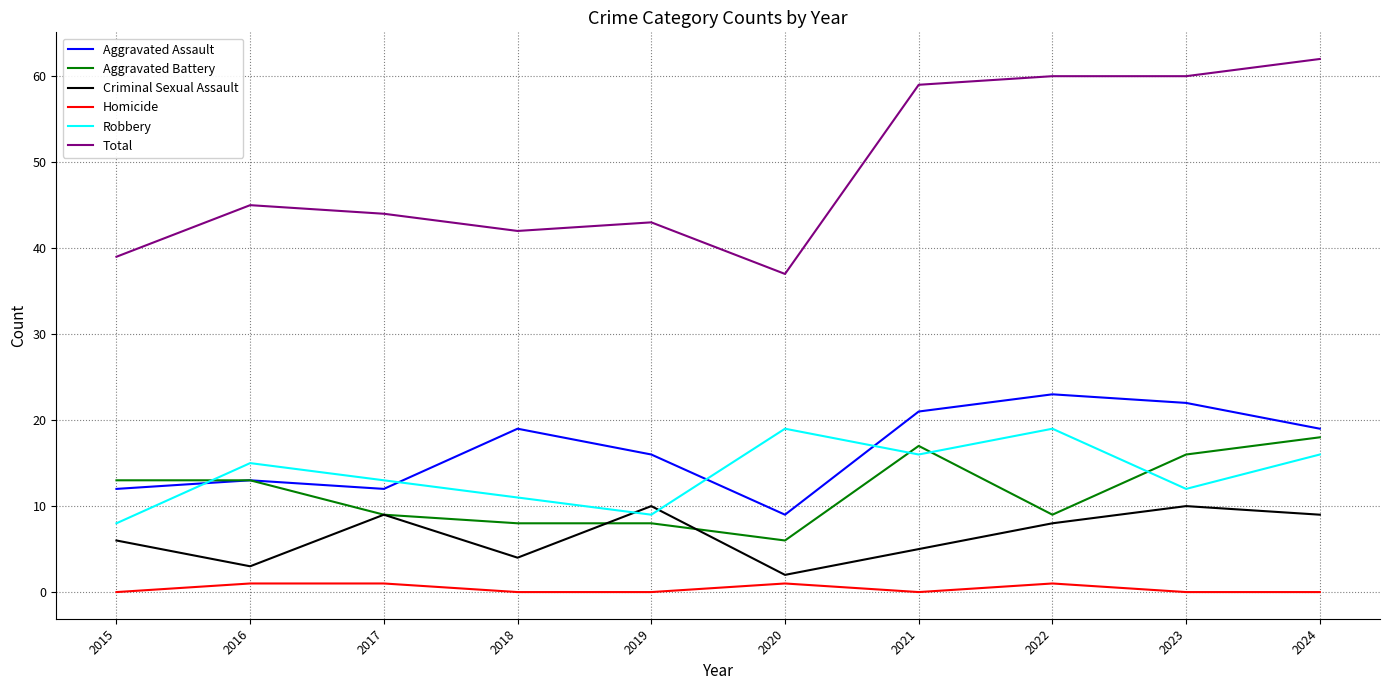

Which series has the widest spread of values?

Total